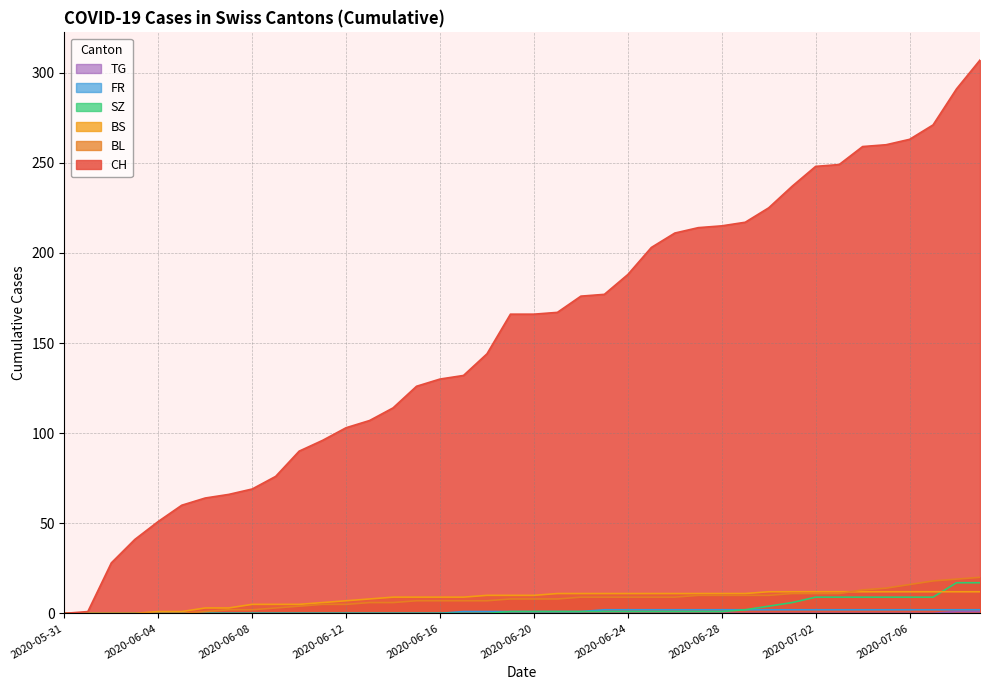

Reading right to left, list all the values displayed in this chart.

CH: 307	291	271	263	260	259	249	248	237	225	217	215	214	211	203	188	177	176	167	166	166	144	132	130	126	114	107	103	96	90	76	69	66	64	60	51	41	28	1	0
BL: 20	19	18	16	14	13	11	11	11	10	10	10	10	9	9	9	9	9	8	8	8	7	7	7	7	6	6	5	5	4	3	2	2	1	0	0	0	0	0	0
BS: 12	12	12	12	12	12	12	12	12	12	11	11	11	11	11	11	11	11	11	10	10	10	9	9	9	9	8	7	6	5	5	5	3	3	1	1	0	0	0	0
SZ: 17	17	9	9	9	9	9	9	6	4	2	1	1	1	1	1	1	1	1	1	1	0	0	0	0	0	0	0	0	0	0	0	0	0	0	0	0	0	0	0
FR: 2	2	2	2	2	2	2	2	2	2	2	2	2	2	2	2	2	1	1	1	1	1	1	0	0	0	0	0	0	0	0	0	0	0	0	0	0	0	0	0
TG: 1	1	0	0	0	0	0	0	0	0	0	0	0	0	0	0	0	0	0	0	0	0	0	0	0	0	0	0	0	0	0	0	0	0	0	0	0	0	0	0